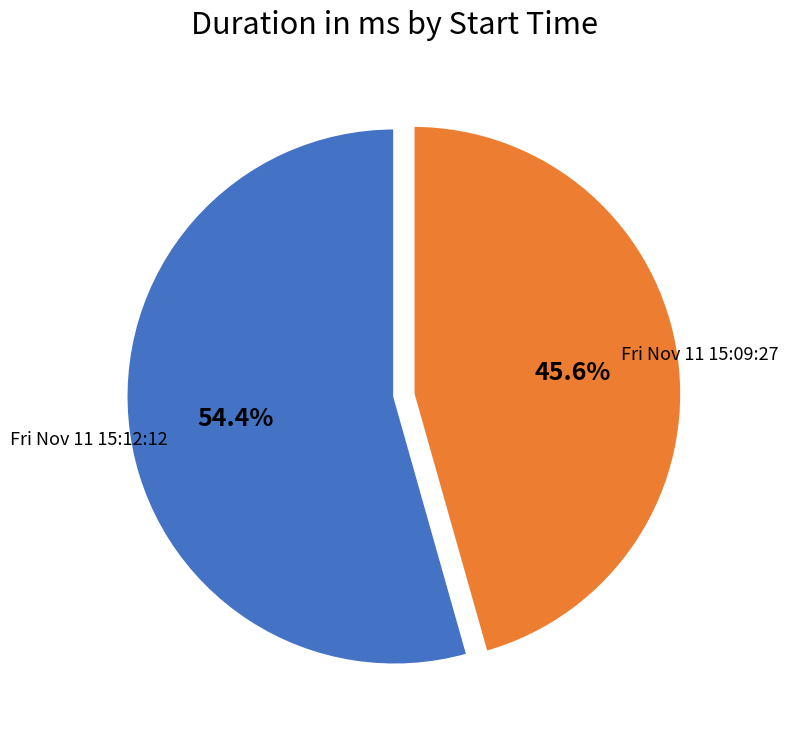

Is there any slice that represents more than half of the pie?

Yes